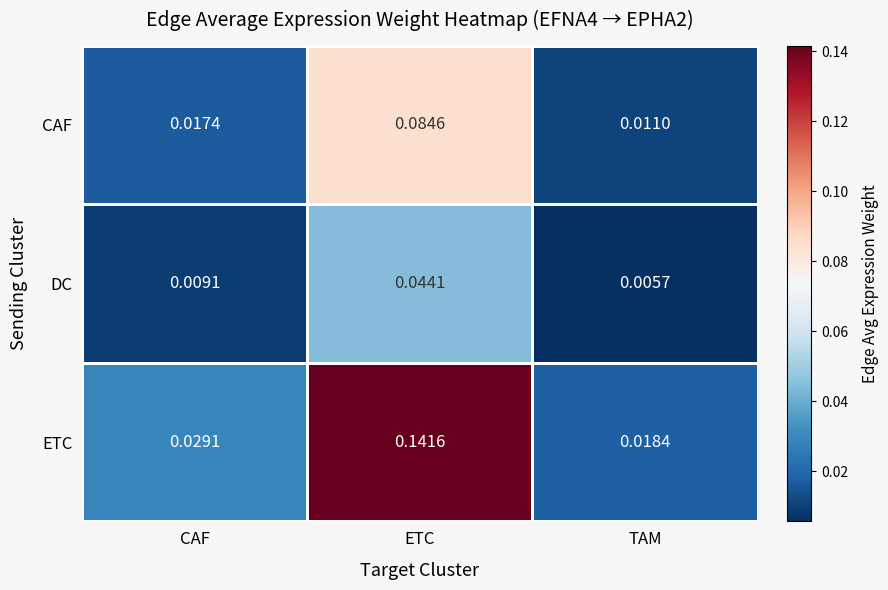

At which label does DC reach its peak?

ETC